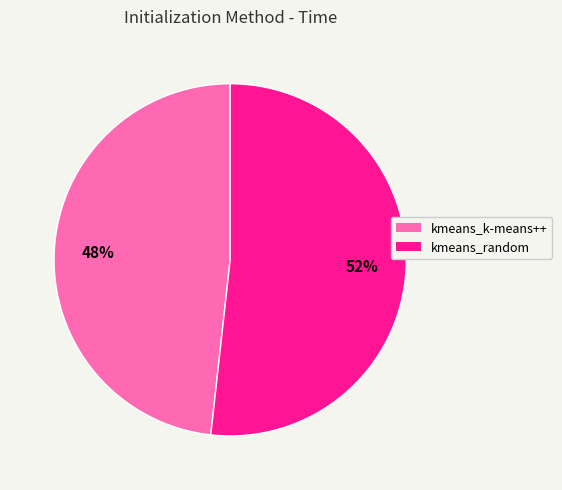

Rank the categories by value from lowest to highest.

kmeans_k-means++, kmeans_random